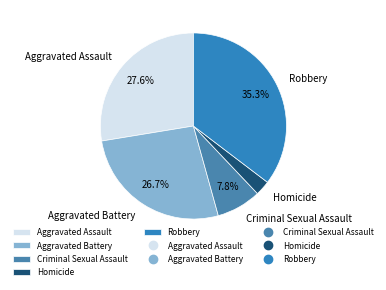

Which slice is the largest?

Robbery